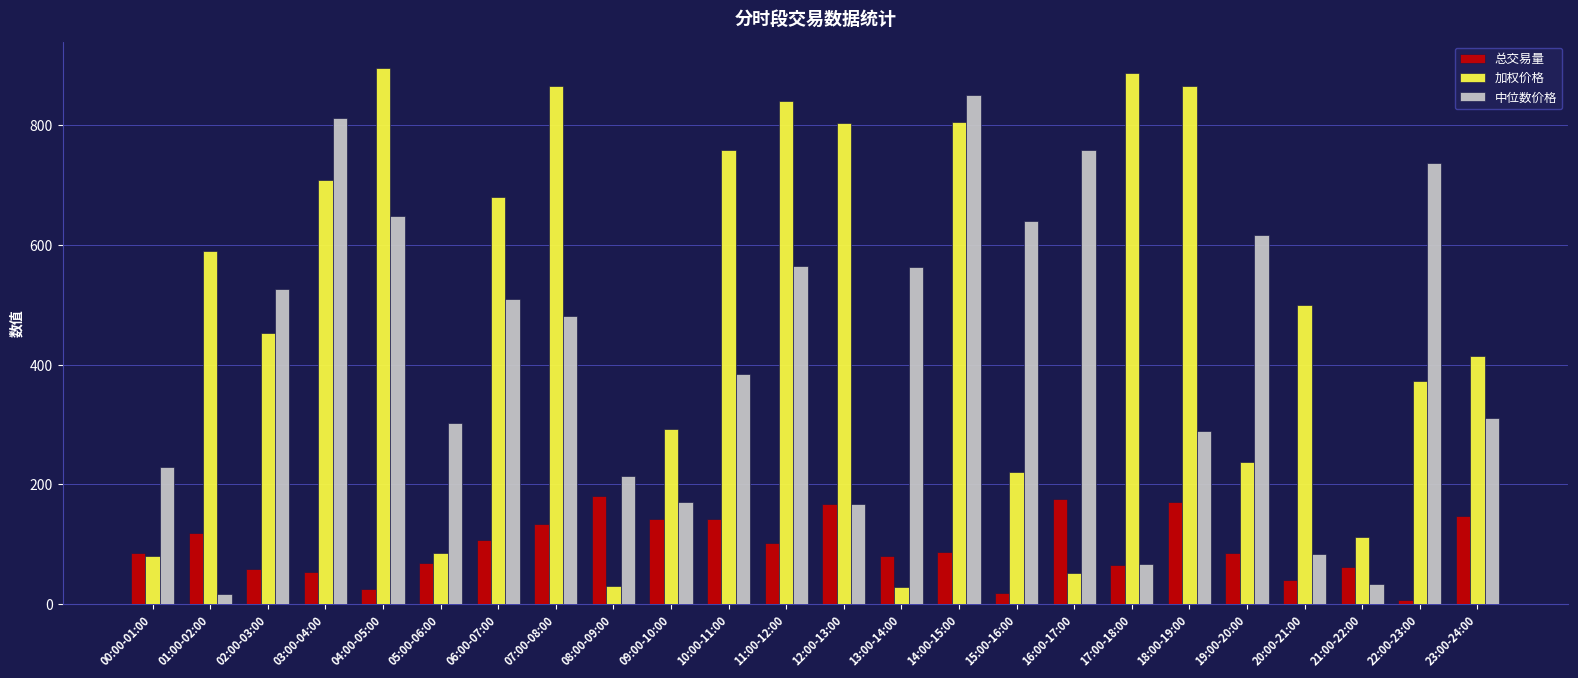

Read the 总交易量 value at 20:00-21:00.

40.6